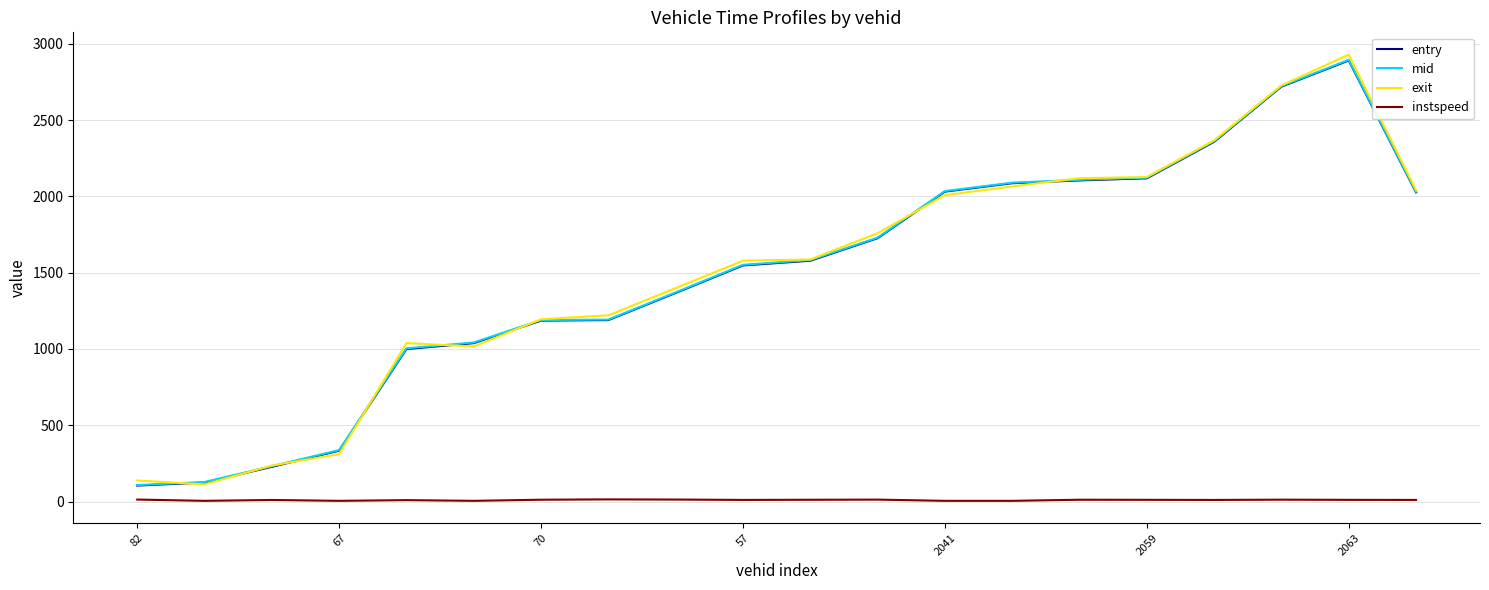

What is the minimum value for mid?

108.3